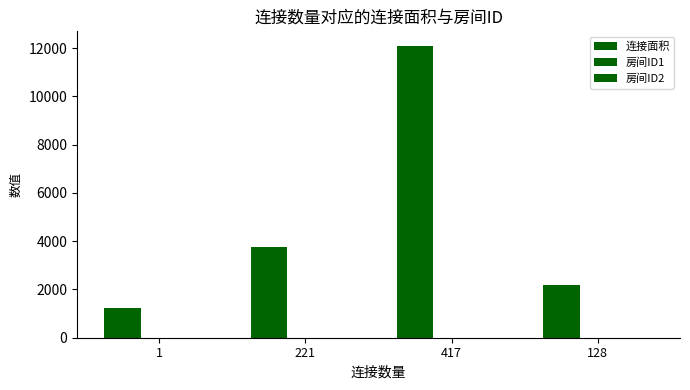

What is the difference between the highest and lowest values at 128?

2175